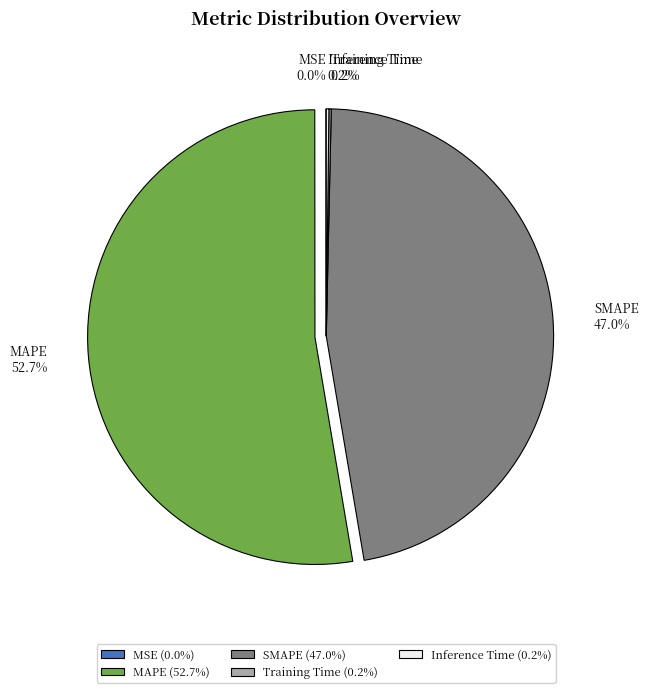

Which slice is the largest?

MAPE